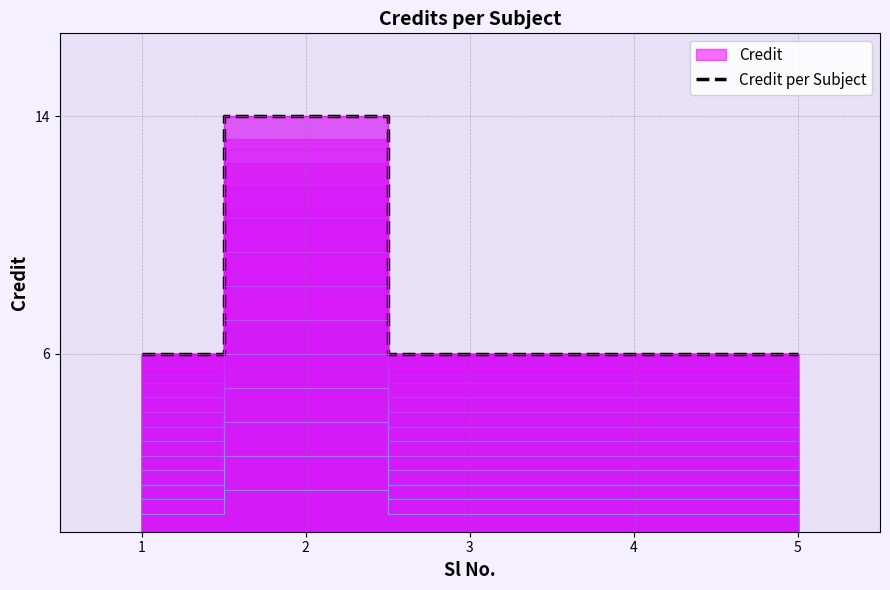

Which has a higher value, 3 or 5?

3